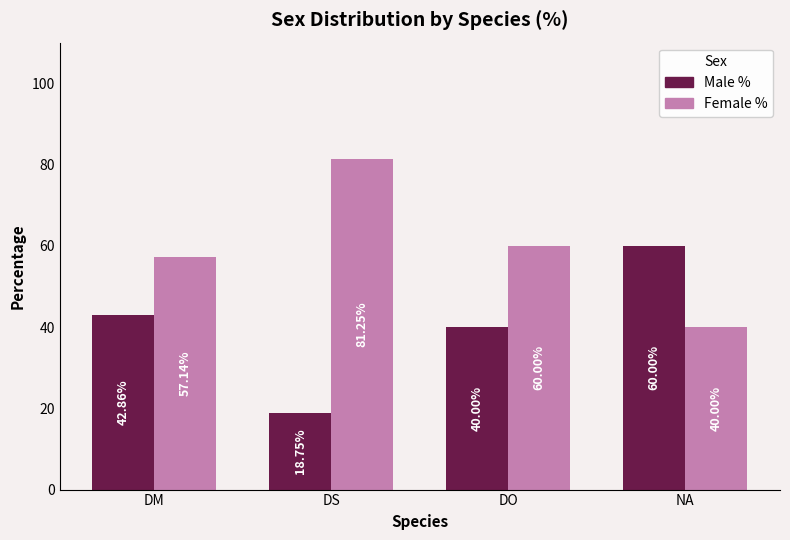

True or false: Female % has a value of 97.0 at DM.

False